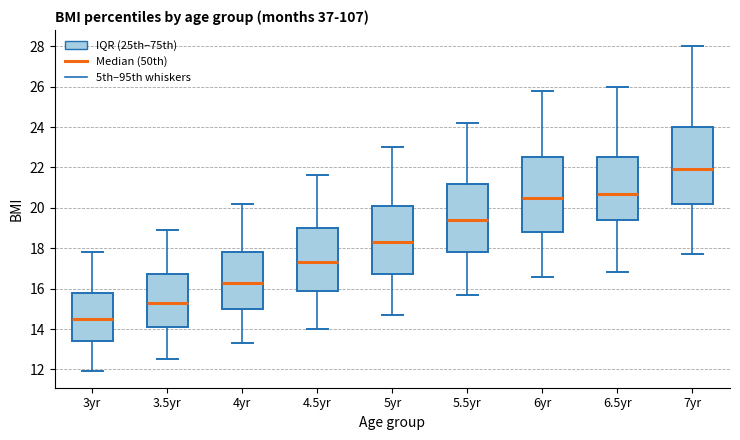

Which box's median line is the highest?

7yr